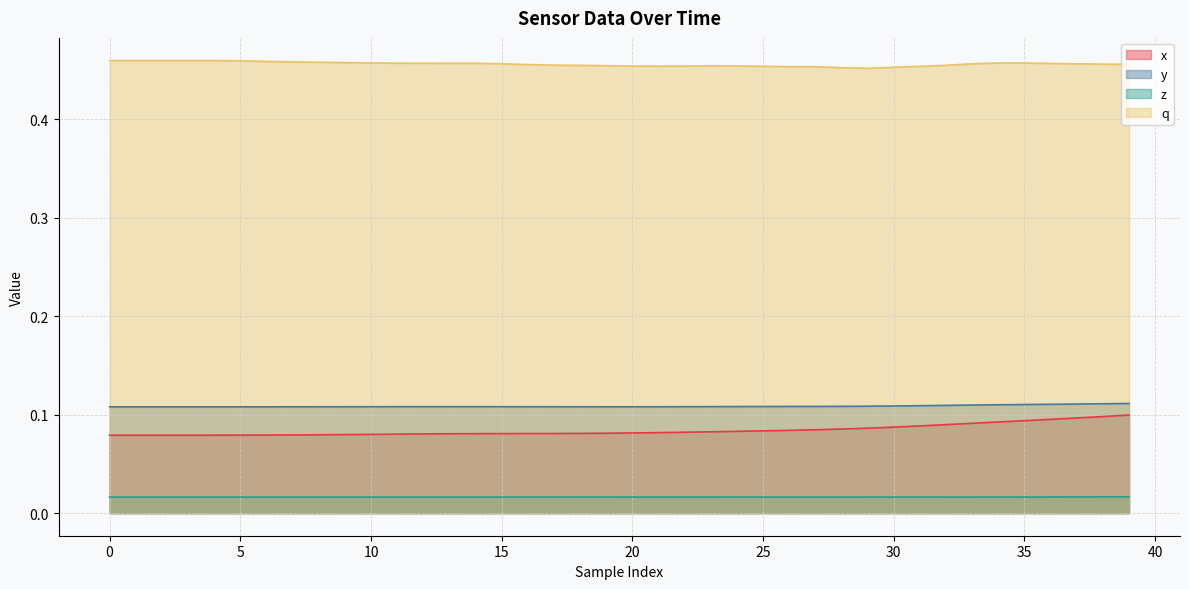

True or false: x and q cross at least once.

False